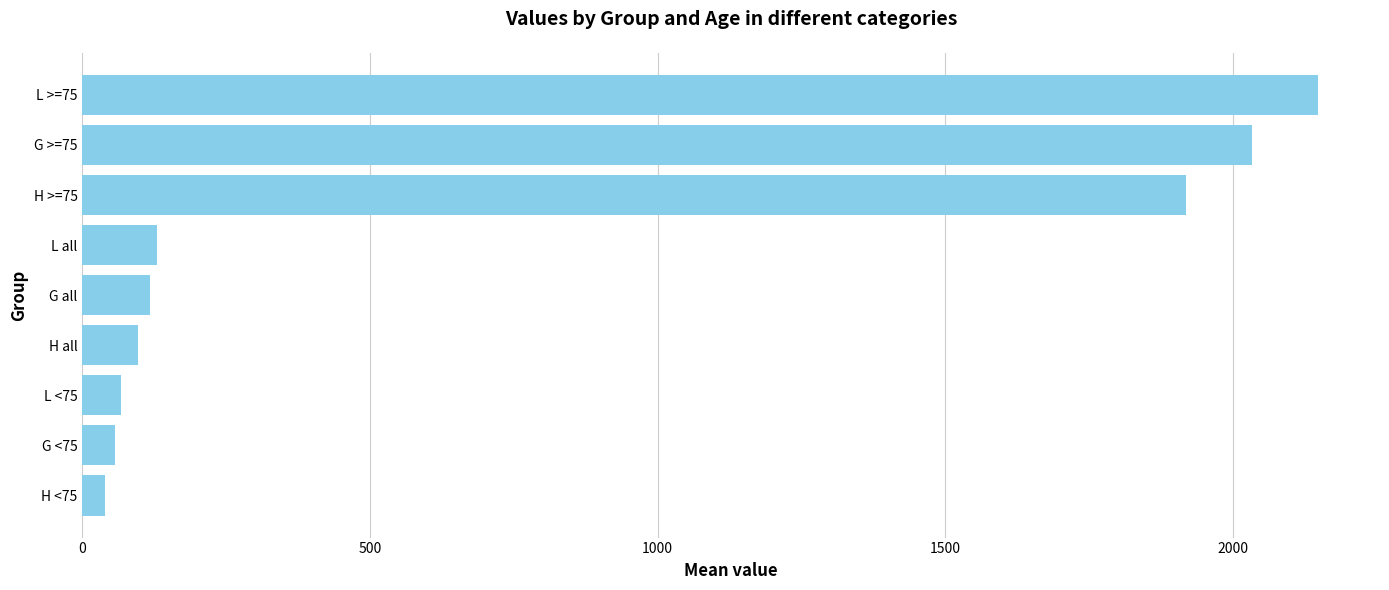

The value at L <75 is 67.4. True or false?

True